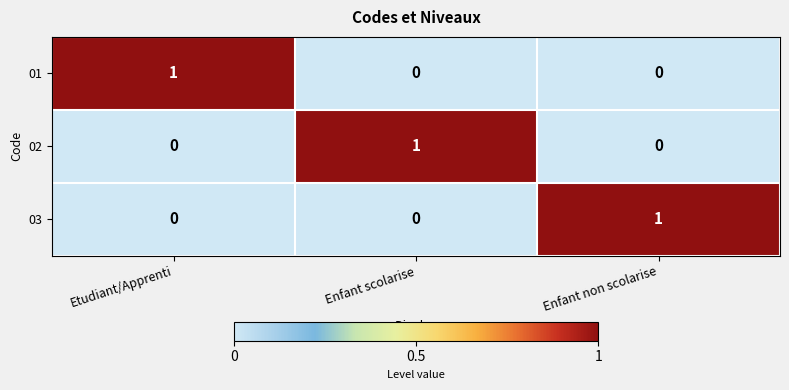

At which label does 03 reach its peak?

Enfant non scolarise